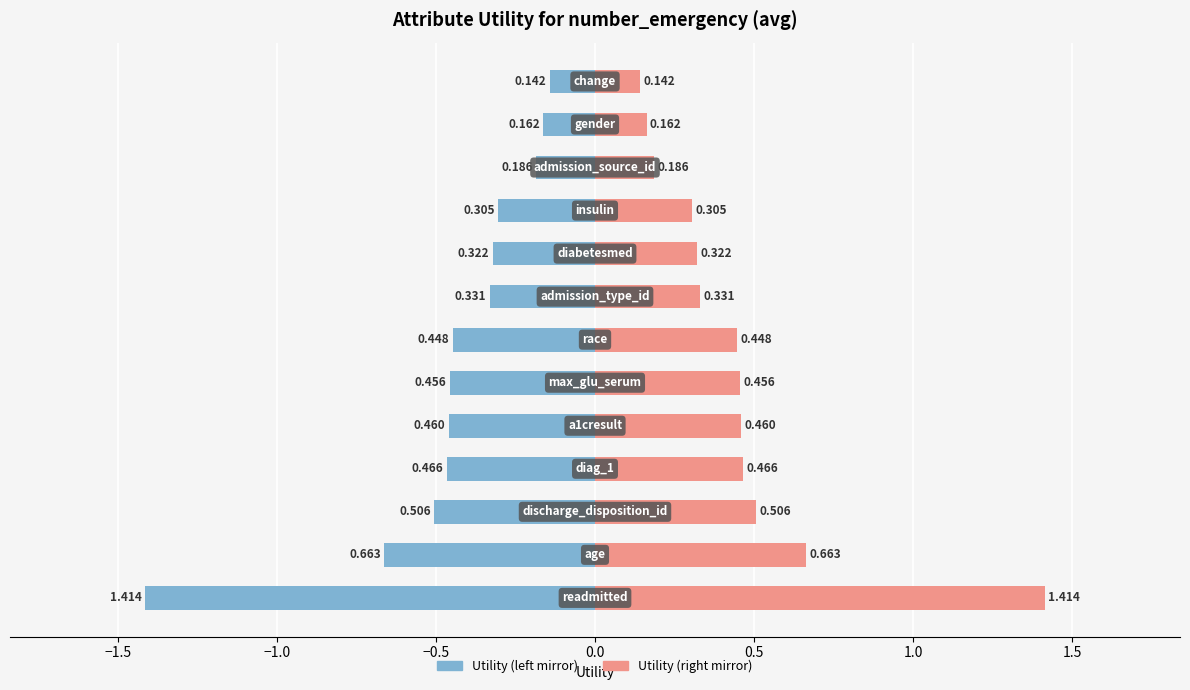

What is the value of the Utility (left) bar at the 11th from the left?

-0.2